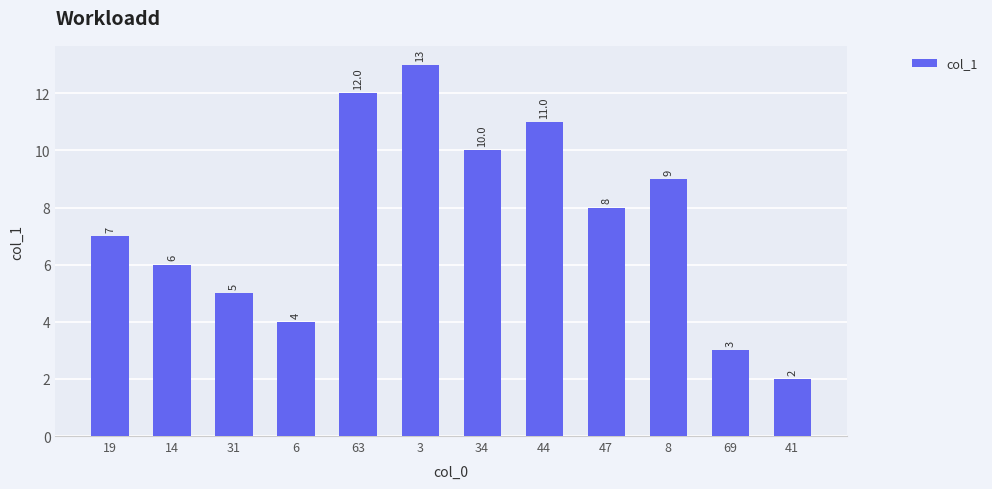

What is the label of the 2nd bar from the right?

69